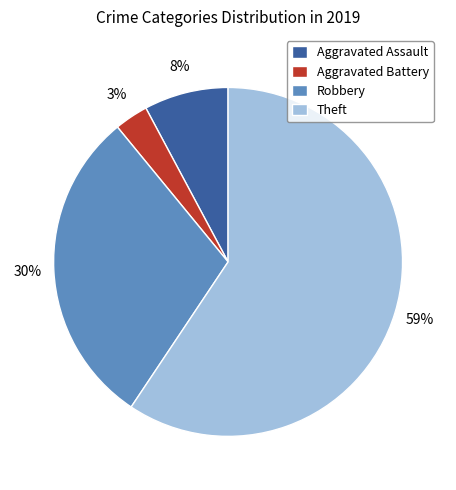

To the nearest percent, what is the difference between the largest and smallest slice percentages?

56%